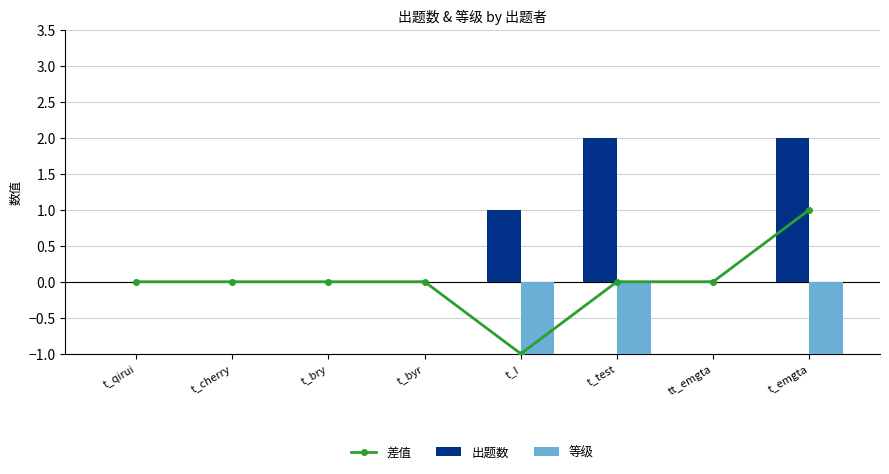

What are all the series names shown in the legend?

差值, 出题数, 等级